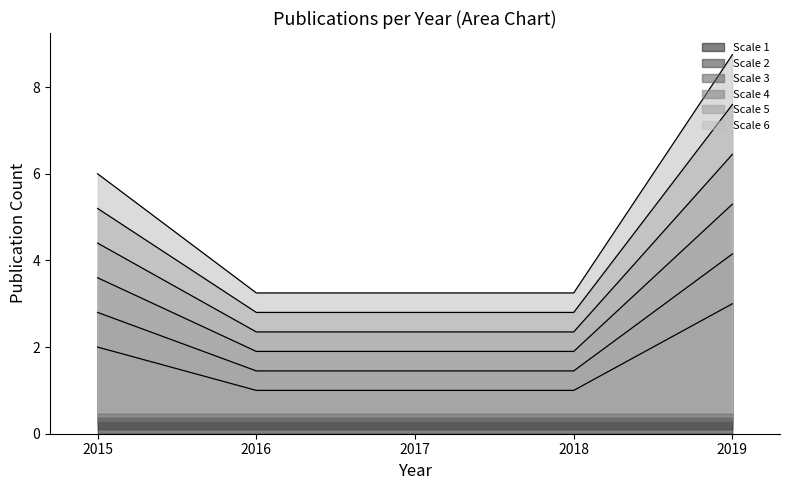

What value does the Year 4 series have at 2018?

2.3